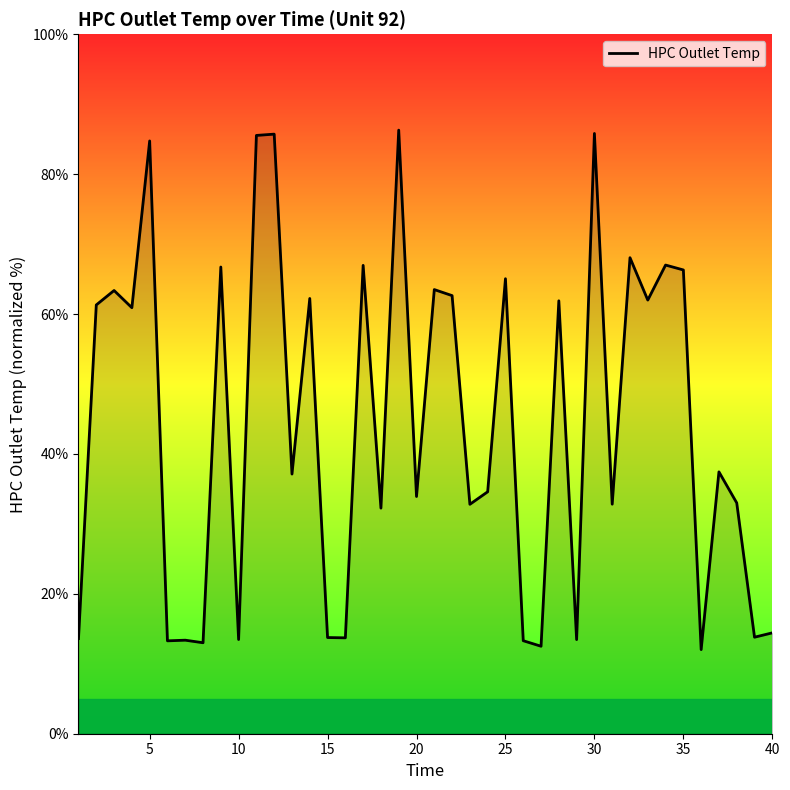

What is the smallest value displayed?

12.0